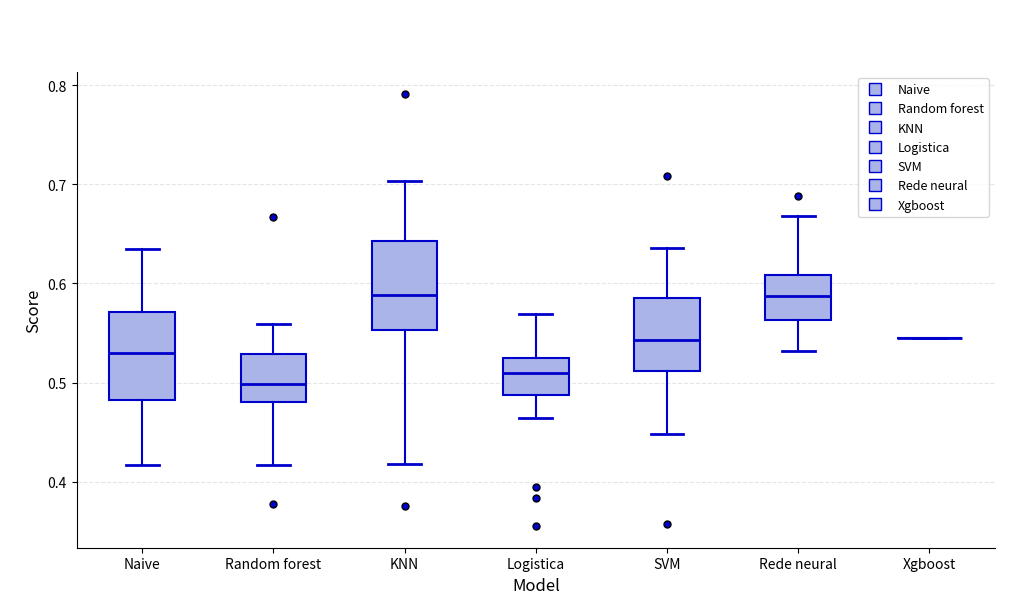

Reading left to right, read every box against the y-axis: the position of its median line, the range the box covers, and the ends of its whiskers. The values are not printed on the chart, so give them approximately, as read against the axis.

Naive: median 0.53, box 0.48 to 0.57, whiskers 0.42 to 0.63
Random forest: median 0.50, box 0.48 to 0.53, whiskers 0.42 to 0.56
KNN: median 0.59, box 0.55 to 0.64, whiskers 0.42 to 0.70
Logistica: median 0.51, box 0.49 to 0.53, whiskers 0.46 to 0.57
SVM: median 0.54, box 0.51 to 0.59, whiskers 0.45 to 0.64
Rede neural: median 0.59, box 0.56 to 0.61, whiskers 0.53 to 0.67
Xgboost: box collapsed to a line at 0.55, whiskers 0.55 to 0.55